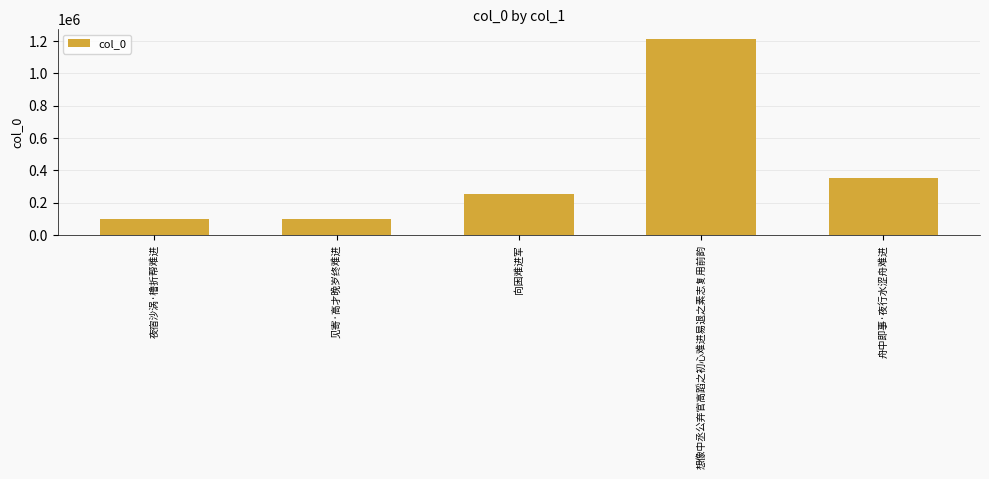

At which category does the chart reach its peak across all series?

想像中丞公弃官高蹈之初心难进易退之素志复用前韵